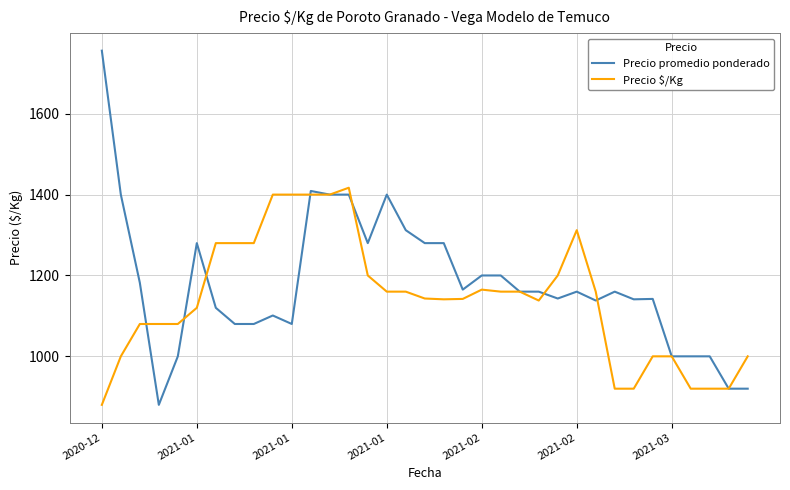

List the series in order of their peak value, highest first.

Precio promedio ponderado, Precio $/Kg